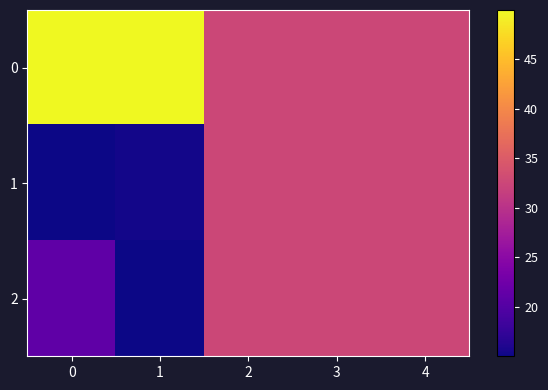

What is the greatest value displayed?

50.0